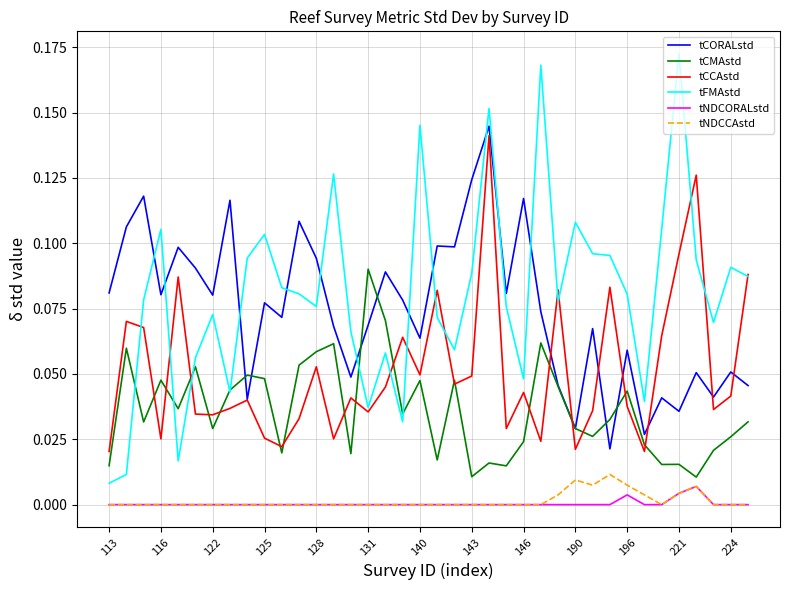

True or false: tNDCORALstd and tCCAstd cross at least once.

False